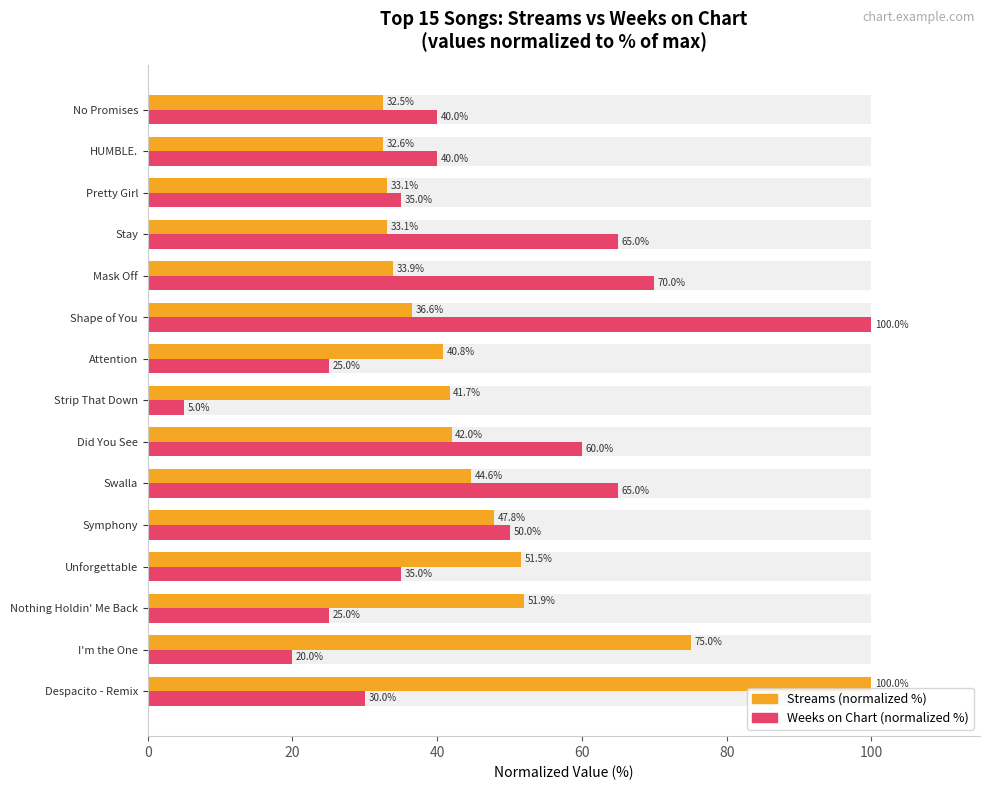

Between Nothing Holdin' Me Back and No Promises, which is larger?

Nothing Holdin' Me Back